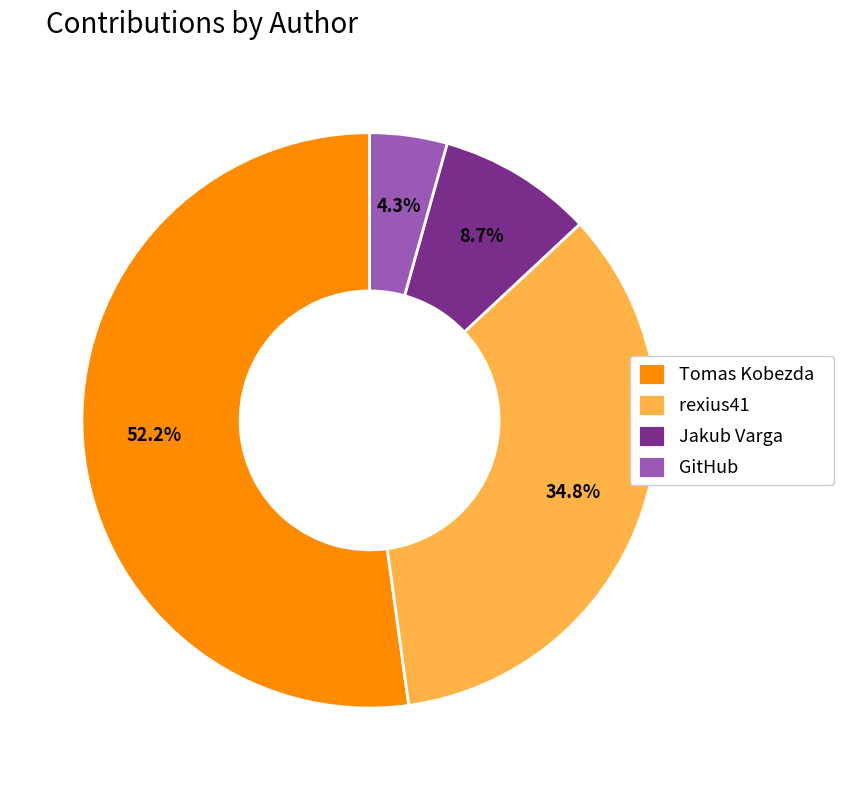

To the nearest percent, what is the average slice percentage?

25%